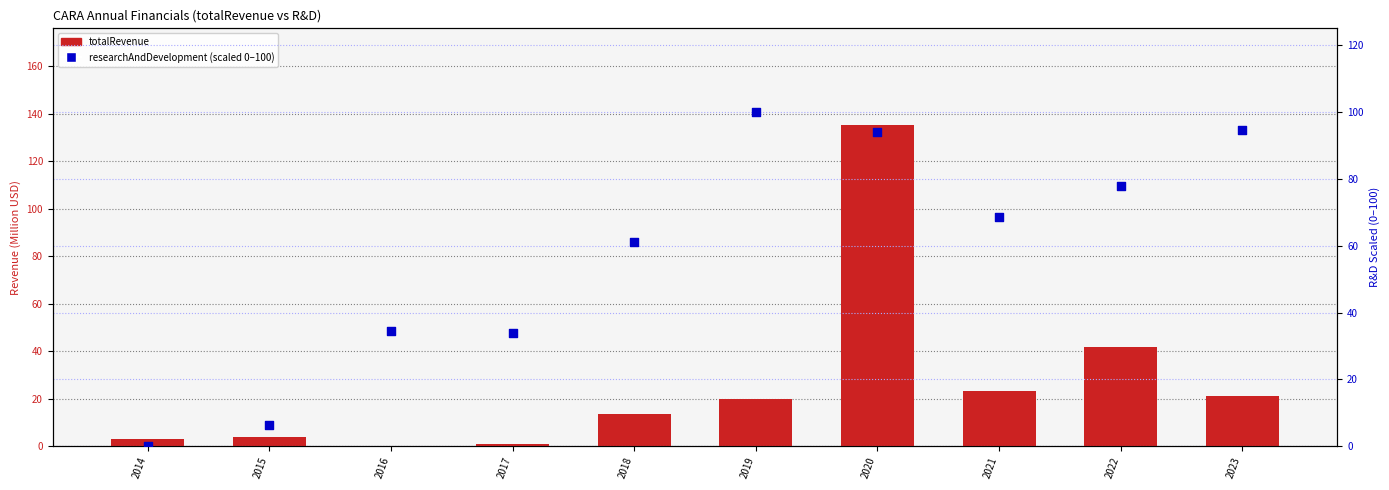

At how many categories does at least one series exceed 121?

1